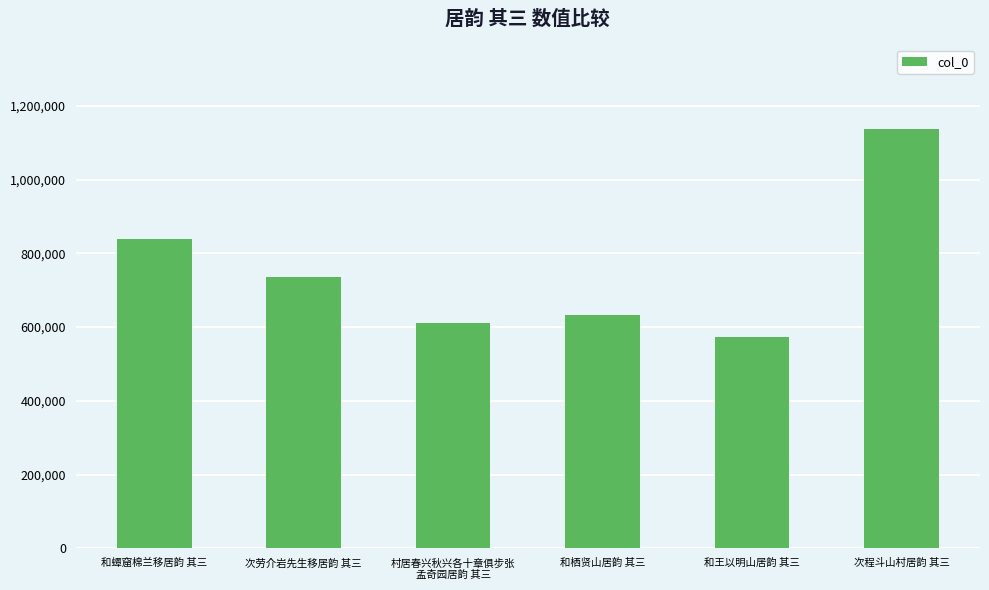

What is the value of the 6th bar from the left?

1137916